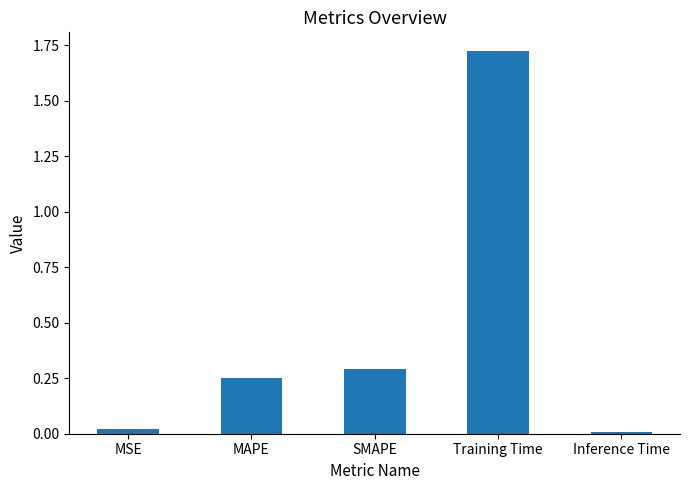

At which category does the chart reach its minimum across all series?

Inference Time